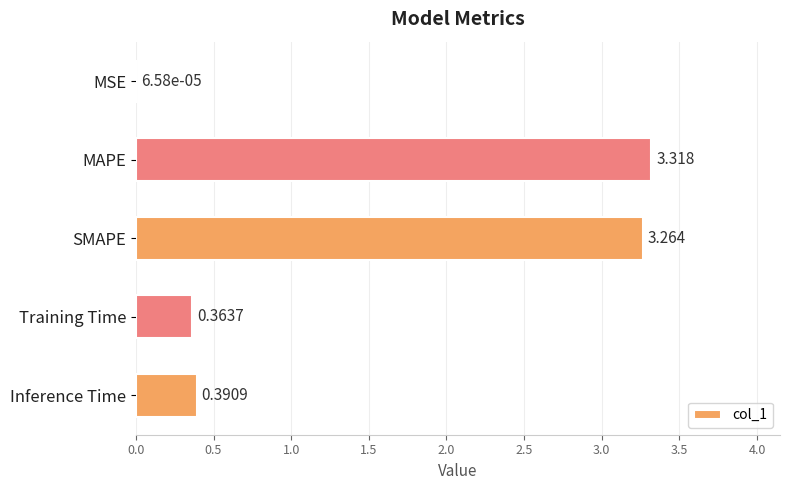

At which label is the value closest to 1?

Inference Time